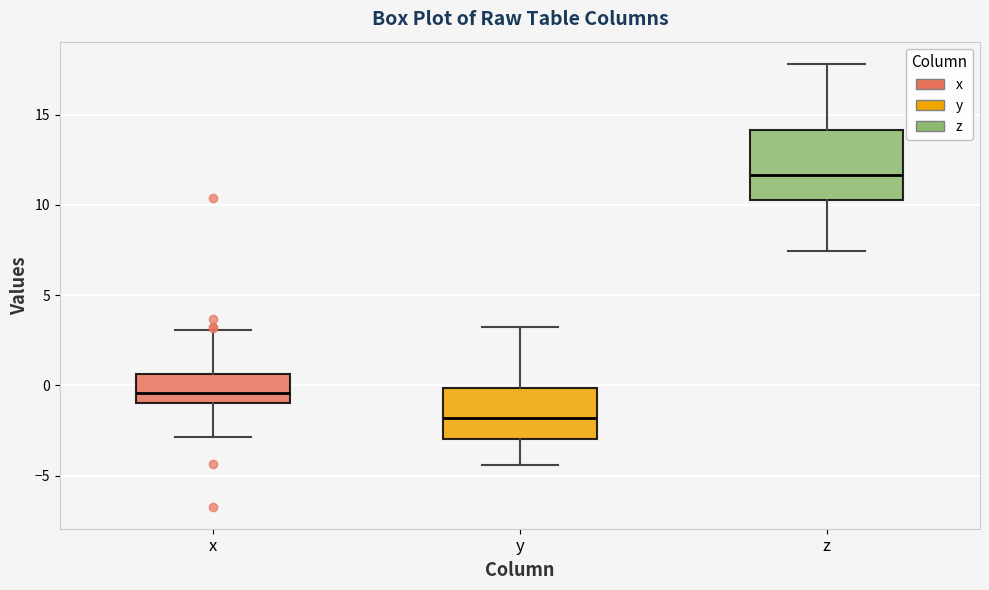

Reading left to right, transcribe this box plot: for each box, give where its median line is, the range the box spans, and where its two whiskers end, as read against the y-axis. The values are not printed on the chart, so give them approximately, as read against the axis.

x: median -0.5, box -1.0 to 0.5, whiskers -3.0 to 3.0
y: median -2.0, box -3.0 to 0.0, whiskers -4.5 to 3.0
z: median 11.5, box 10.5 to 14.0, whiskers 7.5 to 18.0